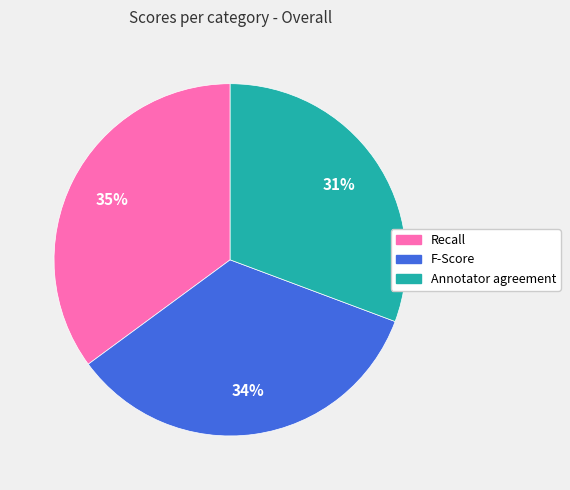

Is it true that Annotator agreement is 21% of the pie?

False